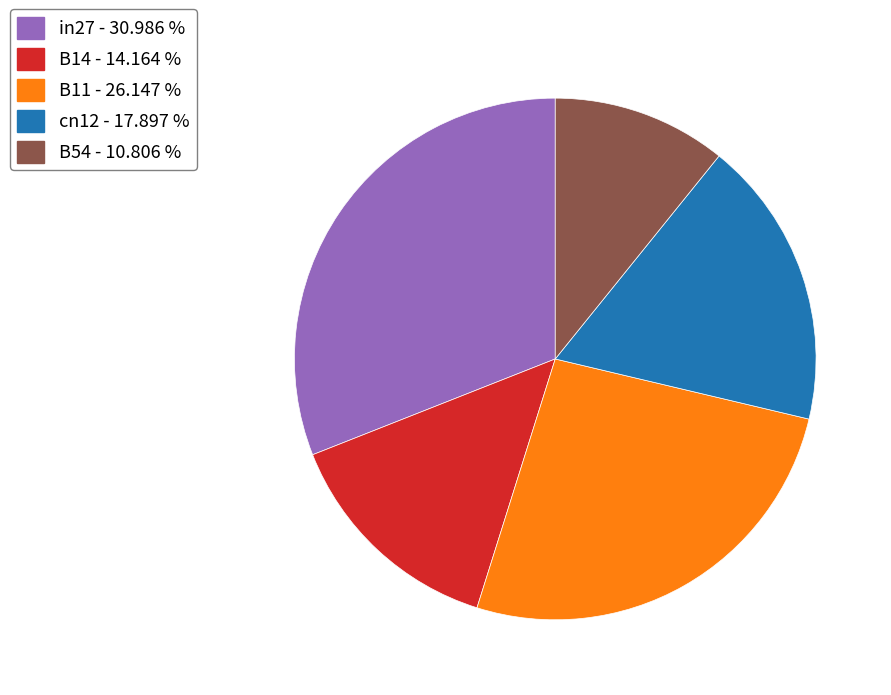

Does cn12 represent more than half of the total?

No